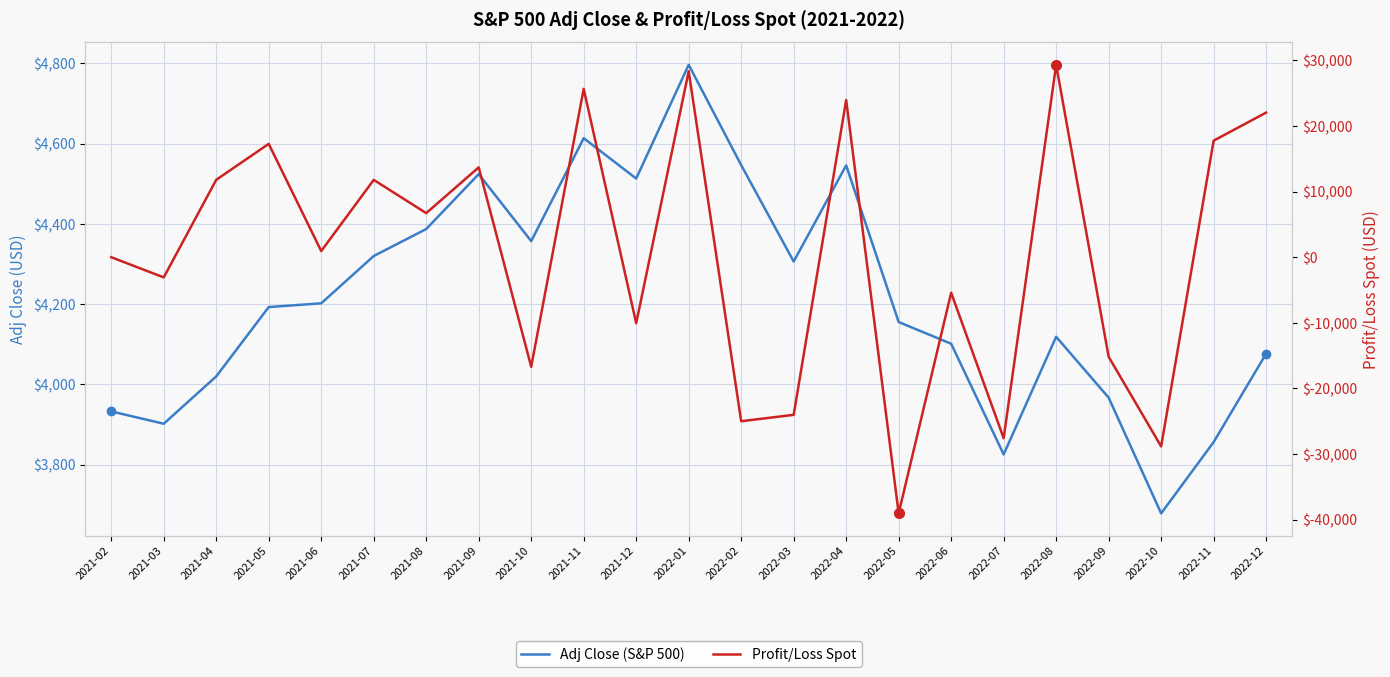

What value does the Adj Close (S&P 500) series have at 2021-03?

3901.8